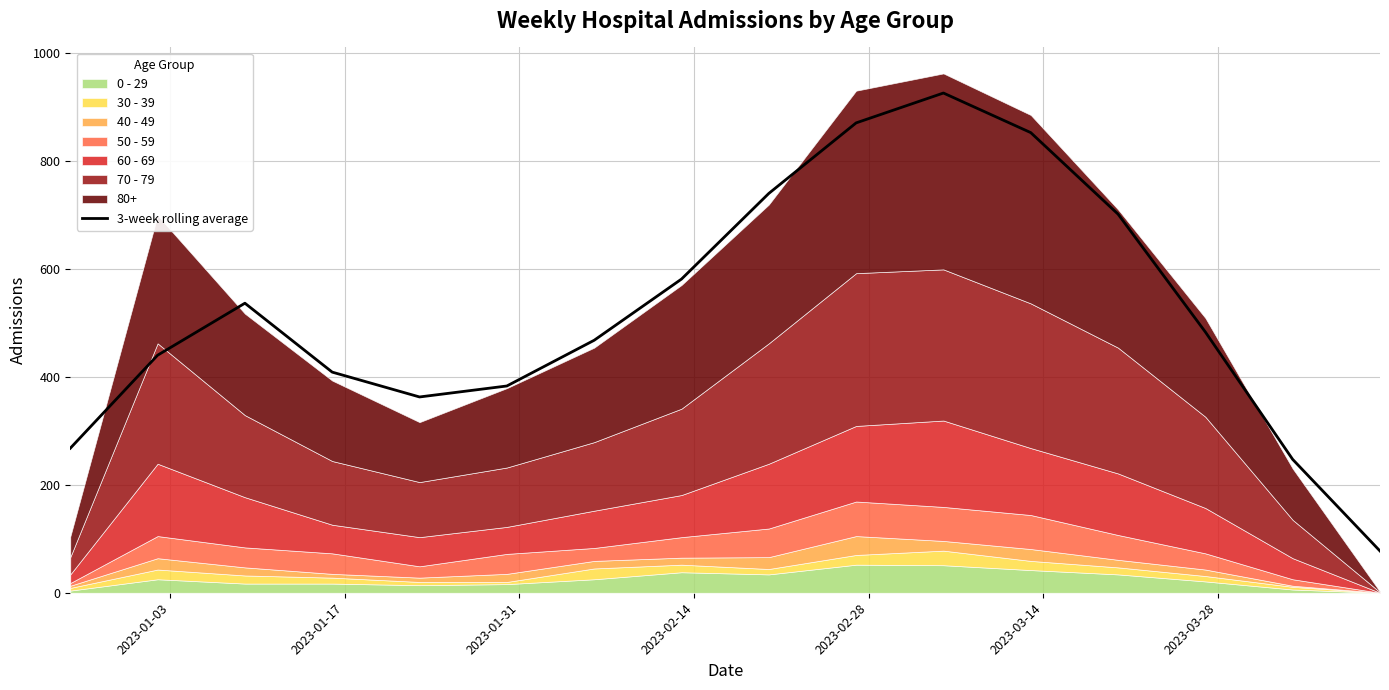

How many values are below 483?

8